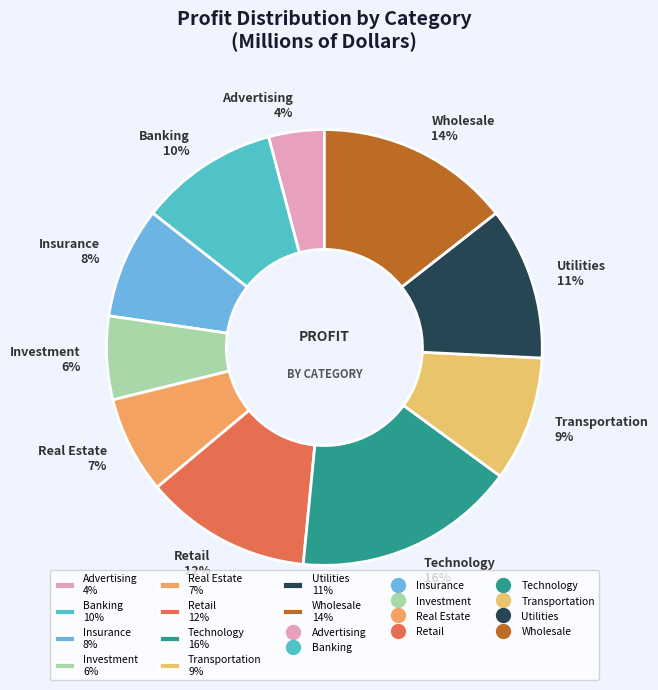

Which category has the smallest portion of the pie?

Advertising